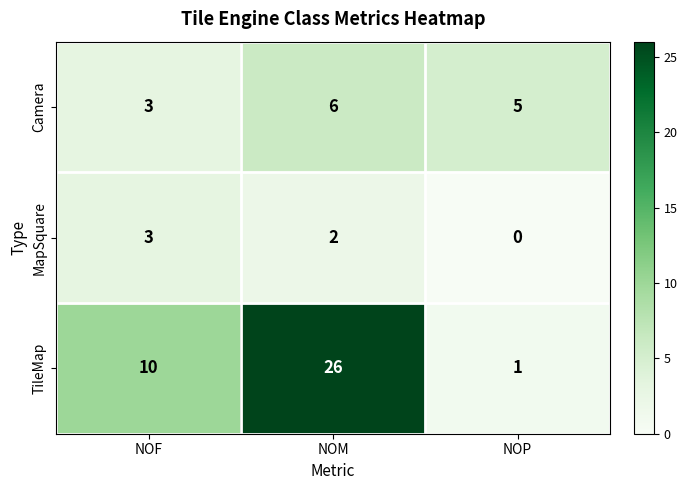

Reading left to right, what are all the values shown in this chart?

Camera: NOF=3	NOM=6	NOP=5
MapSquare: NOF=3	NOM=2	NOP=0
TileMap: NOF=10	NOM=26	NOP=1